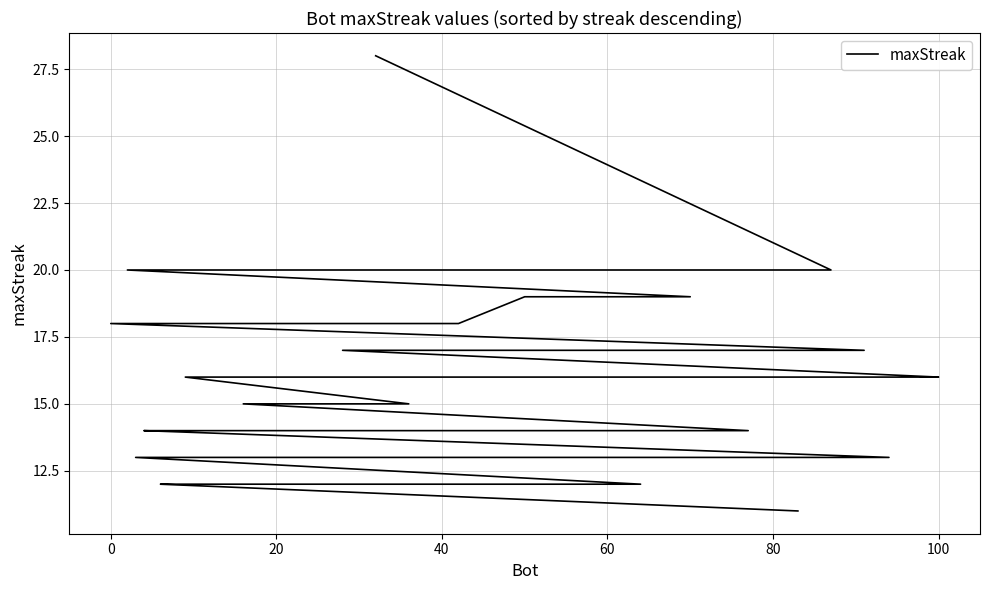

The value at 18 is 5. True or false?

False